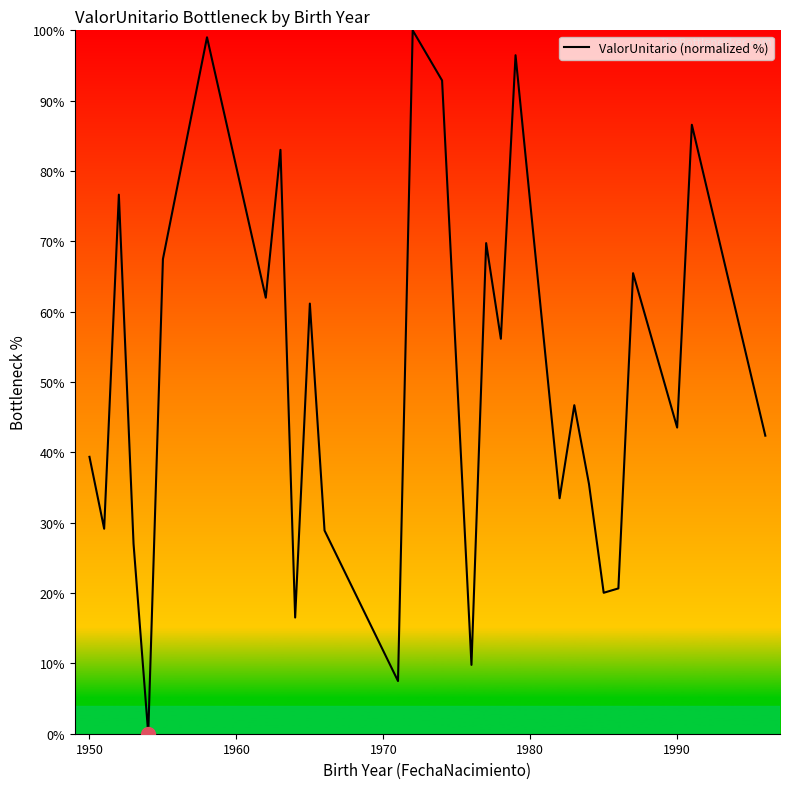

What is the maximum value shown in the chart?

100.0